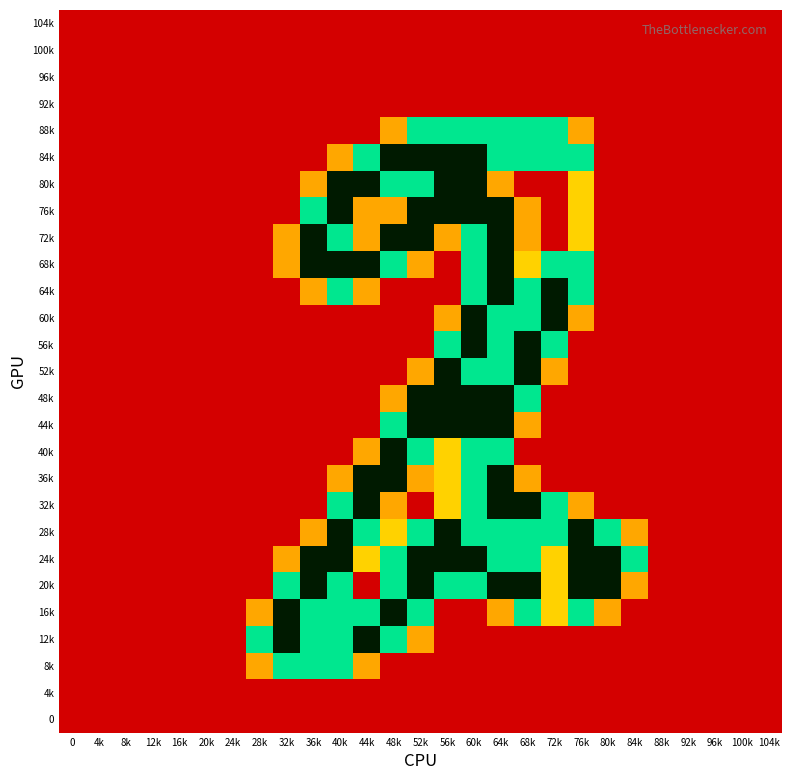

Reading left to right, extract all data points from this chart.

104k: 0=0.0	4k=0.0	8k=0.0	12k=0.0	16k=0.0	20k=0.0	24k=0.0	28k=0.0	32k=0.0	36k=0.0	40k=0.0	44k=0.0	48k=0.0	52k=0.0	56k=0.0	60k=0.0	64k=0.0	68k=0.0	72k=0.0	76k=0.0	80k=0.0	84k=0.0	88k=0.0	92k=0.0	96k=0.0	100k=0.0	104k=0.0
100k: 0=0.0	4k=0.0	8k=0.0	12k=0.0	16k=0.0	20k=0.0	24k=0.0	28k=0.0	32k=0.0	36k=0.0	40k=0.0	44k=0.0	48k=0.0	52k=0.0	56k=0.0	60k=0.0	64k=0.0	68k=0.0	72k=0.0	76k=0.0	80k=0.0	84k=0.0	88k=0.0	92k=0.0	96k=0.0	100k=0.0	104k=0.0
96k: 0=0.0	4k=0.0	8k=0.0	12k=0.0	16k=0.0	20k=0.0	24k=0.0	28k=0.0	32k=0.0	36k=0.0	40k=0.0	44k=0.0	48k=0.0	52k=0.0	56k=0.0	60k=0.0	64k=0.0	68k=0.0	72k=0.0	76k=0.0	80k=0.0	84k=0.0	88k=0.0	92k=0.0	96k=0.0	100k=0.0	104k=0.0
92k: 0=0.0	4k=0.0	8k=0.0	12k=0.0	16k=0.0	20k=0.0	24k=0.0	28k=0.0	32k=0.0	36k=0.0	40k=0.0	44k=0.0	48k=0.0	52k=0.0	56k=0.0	60k=0.0	64k=0.0	68k=0.0	72k=0.0	76k=0.0	80k=0.0	84k=0.0	88k=0.0	92k=0.0	96k=0.0	100k=0.0	104k=0.0
88k: 0=0.0	4k=0.0	8k=0.0	12k=0.0	16k=0.0	20k=0.0	24k=0.0	28k=0.0	32k=0.0	36k=0.0	40k=0.0	44k=0.0	48k=0.8	52k=1.5	56k=1.5	60k=1.5	64k=1.5	68k=1.5	72k=1.5	76k=0.8	80k=0.0	84k=0.0	88k=0.0	92k=0.0	96k=0.0	100k=0.0	104k=0.0
84k: 0=0.0	4k=0.0	8k=0.0	12k=0.0	16k=0.0	20k=0.0	24k=0.0	28k=0.0	32k=0.0	36k=0.0	40k=0.8	44k=1.5	48k=2.0	52k=2.0	56k=2.0	60k=2.0	64k=1.5	68k=1.5	72k=1.5	76k=1.5	80k=0.0	84k=0.0	88k=0.0	92k=0.0	96k=0.0	100k=0.0	104k=0.0
80k: 0=0.0	4k=0.0	8k=0.0	12k=0.0	16k=0.0	20k=0.0	24k=0.0	28k=0.0	32k=0.0	36k=0.8	40k=2.0	44k=2.0	48k=1.5	52k=1.5	56k=2.0	60k=2.0	64k=0.8	68k=0.0	72k=0.0	76k=1.0	80k=0.0	84k=0.0	88k=0.0	92k=0.0	96k=0.0	100k=0.0	104k=0.0
76k: 0=0.0	4k=0.0	8k=0.0	12k=0.0	16k=0.0	20k=0.0	24k=0.0	28k=0.0	32k=0.0	36k=1.5	40k=2.0	44k=0.8	48k=0.8	52k=2.0	56k=2.0	60k=2.0	64k=2.0	68k=0.8	72k=0.0	76k=1.0	80k=0.0	84k=0.0	88k=0.0	92k=0.0	96k=0.0	100k=0.0	104k=0.0
72k: 0=0.0	4k=0.0	8k=0.0	12k=0.0	16k=0.0	20k=0.0	24k=0.0	28k=0.0	32k=0.8	36k=2.0	40k=1.5	44k=0.8	48k=2.0	52k=2.0	56k=0.8	60k=1.5	64k=2.0	68k=0.8	72k=0.0	76k=1.0	80k=0.0	84k=0.0	88k=0.0	92k=0.0	96k=0.0	100k=0.0	104k=0.0
68k: 0=0.0	4k=0.0	8k=0.0	12k=0.0	16k=0.0	20k=0.0	24k=0.0	28k=0.0	32k=0.8	36k=2.0	40k=2.0	44k=2.0	48k=1.5	52k=0.8	56k=0.0	60k=1.5	64k=2.0	68k=1.0	72k=1.5	76k=1.5	80k=0.0	84k=0.0	88k=0.0	92k=0.0	96k=0.0	100k=0.0	104k=0.0
64k: 0=0.0	4k=0.0	8k=0.0	12k=0.0	16k=0.0	20k=0.0	24k=0.0	28k=0.0	32k=0.0	36k=0.8	40k=1.5	44k=0.8	48k=0.0	52k=0.0	56k=0.0	60k=1.5	64k=2.0	68k=1.5	72k=2.0	76k=1.5	80k=0.0	84k=0.0	88k=0.0	92k=0.0	96k=0.0	100k=0.0	104k=0.0
60k: 0=0.0	4k=0.0	8k=0.0	12k=0.0	16k=0.0	20k=0.0	24k=0.0	28k=0.0	32k=0.0	36k=0.0	40k=0.0	44k=0.0	48k=0.0	52k=0.0	56k=0.8	60k=2.0	64k=1.5	68k=1.5	72k=2.0	76k=0.8	80k=0.0	84k=0.0	88k=0.0	92k=0.0	96k=0.0	100k=0.0	104k=0.0
56k: 0=0.0	4k=0.0	8k=0.0	12k=0.0	16k=0.0	20k=0.0	24k=0.0	28k=0.0	32k=0.0	36k=0.0	40k=0.0	44k=0.0	48k=0.0	52k=0.0	56k=1.5	60k=2.0	64k=1.5	68k=2.0	72k=1.5	76k=0.0	80k=0.0	84k=0.0	88k=0.0	92k=0.0	96k=0.0	100k=0.0	104k=0.0
52k: 0=0.0	4k=0.0	8k=0.0	12k=0.0	16k=0.0	20k=0.0	24k=0.0	28k=0.0	32k=0.0	36k=0.0	40k=0.0	44k=0.0	48k=0.0	52k=0.8	56k=2.0	60k=1.5	64k=1.5	68k=2.0	72k=0.8	76k=0.0	80k=0.0	84k=0.0	88k=0.0	92k=0.0	96k=0.0	100k=0.0	104k=0.0
48k: 0=0.0	4k=0.0	8k=0.0	12k=0.0	16k=0.0	20k=0.0	24k=0.0	28k=0.0	32k=0.0	36k=0.0	40k=0.0	44k=0.0	48k=0.8	52k=2.0	56k=2.0	60k=2.0	64k=2.0	68k=1.5	72k=0.0	76k=0.0	80k=0.0	84k=0.0	88k=0.0	92k=0.0	96k=0.0	100k=0.0	104k=0.0
44k: 0=0.0	4k=0.0	8k=0.0	12k=0.0	16k=0.0	20k=0.0	24k=0.0	28k=0.0	32k=0.0	36k=0.0	40k=0.0	44k=0.0	48k=1.5	52k=2.0	56k=2.0	60k=2.0	64k=2.0	68k=0.8	72k=0.0	76k=0.0	80k=0.0	84k=0.0	88k=0.0	92k=0.0	96k=0.0	100k=0.0	104k=0.0
40k: 0=0.0	4k=0.0	8k=0.0	12k=0.0	16k=0.0	20k=0.0	24k=0.0	28k=0.0	32k=0.0	36k=0.0	40k=0.0	44k=0.8	48k=2.0	52k=1.5	56k=1.0	60k=1.5	64k=1.5	68k=0.0	72k=0.0	76k=0.0	80k=0.0	84k=0.0	88k=0.0	92k=0.0	96k=0.0	100k=0.0	104k=0.0
36k: 0=0.0	4k=0.0	8k=0.0	12k=0.0	16k=0.0	20k=0.0	24k=0.0	28k=0.0	32k=0.0	36k=0.0	40k=0.8	44k=2.0	48k=2.0	52k=0.8	56k=1.0	60k=1.5	64k=2.0	68k=0.8	72k=0.0	76k=0.0	80k=0.0	84k=0.0	88k=0.0	92k=0.0	96k=0.0	100k=0.0	104k=0.0
32k: 0=0.0	4k=0.0	8k=0.0	12k=0.0	16k=0.0	20k=0.0	24k=0.0	28k=0.0	32k=0.0	36k=0.0	40k=1.5	44k=2.0	48k=0.8	52k=0.0	56k=1.0	60k=1.5	64k=2.0	68k=2.0	72k=1.5	76k=0.8	80k=0.0	84k=0.0	88k=0.0	92k=0.0	96k=0.0	100k=0.0	104k=0.0
28k: 0=0.0	4k=0.0	8k=0.0	12k=0.0	16k=0.0	20k=0.0	24k=0.0	28k=0.0	32k=0.0	36k=0.8	40k=2.0	44k=1.5	48k=1.0	52k=1.5	56k=2.0	60k=1.5	64k=1.5	68k=1.5	72k=1.5	76k=2.0	80k=1.5	84k=0.8	88k=0.0	92k=0.0	96k=0.0	100k=0.0	104k=0.0
24k: 0=0.0	4k=0.0	8k=0.0	12k=0.0	16k=0.0	20k=0.0	24k=0.0	28k=0.0	32k=0.8	36k=2.0	40k=2.0	44k=1.0	48k=1.5	52k=2.0	56k=2.0	60k=2.0	64k=1.5	68k=1.5	72k=1.0	76k=2.0	80k=2.0	84k=1.5	88k=0.0	92k=0.0	96k=0.0	100k=0.0	104k=0.0
20k: 0=0.0	4k=0.0	8k=0.0	12k=0.0	16k=0.0	20k=0.0	24k=0.0	28k=0.0	32k=1.5	36k=2.0	40k=1.5	44k=0.0	48k=1.5	52k=2.0	56k=1.5	60k=1.5	64k=2.0	68k=2.0	72k=1.0	76k=2.0	80k=2.0	84k=0.8	88k=0.0	92k=0.0	96k=0.0	100k=0.0	104k=0.0
16k: 0=0.0	4k=0.0	8k=0.0	12k=0.0	16k=0.0	20k=0.0	24k=0.0	28k=0.8	32k=2.0	36k=1.5	40k=1.5	44k=1.5	48k=2.0	52k=1.5	56k=0.0	60k=0.0	64k=0.8	68k=1.5	72k=1.0	76k=1.5	80k=0.8	84k=0.0	88k=0.0	92k=0.0	96k=0.0	100k=0.0	104k=0.0
12k: 0=0.0	4k=0.0	8k=0.0	12k=0.0	16k=0.0	20k=0.0	24k=0.0	28k=1.5	32k=2.0	36k=1.5	40k=1.5	44k=2.0	48k=1.5	52k=0.8	56k=0.0	60k=0.0	64k=0.0	68k=0.0	72k=0.0	76k=0.0	80k=0.0	84k=0.0	88k=0.0	92k=0.0	96k=0.0	100k=0.0	104k=0.0
8k: 0=0.0	4k=0.0	8k=0.0	12k=0.0	16k=0.0	20k=0.0	24k=0.0	28k=0.8	32k=1.5	36k=1.5	40k=1.5	44k=0.8	48k=0.0	52k=0.0	56k=0.0	60k=0.0	64k=0.0	68k=0.0	72k=0.0	76k=0.0	80k=0.0	84k=0.0	88k=0.0	92k=0.0	96k=0.0	100k=0.0	104k=0.0
4k: 0=0.0	4k=0.0	8k=0.0	12k=0.0	16k=0.0	20k=0.0	24k=0.0	28k=0.0	32k=0.0	36k=0.0	40k=0.0	44k=0.0	48k=0.0	52k=0.0	56k=0.0	60k=0.0	64k=0.0	68k=0.0	72k=0.0	76k=0.0	80k=0.0	84k=0.0	88k=0.0	92k=0.0	96k=0.0	100k=0.0	104k=0.0
0: 0=0.0	4k=0.0	8k=0.0	12k=0.0	16k=0.0	20k=0.0	24k=0.0	28k=0.0	32k=0.0	36k=0.0	40k=0.0	44k=0.0	48k=0.0	52k=0.0	56k=0.0	60k=0.0	64k=0.0	68k=0.0	72k=0.0	76k=0.0	80k=0.0	84k=0.0	88k=0.0	92k=0.0	96k=0.0	100k=0.0	104k=0.0